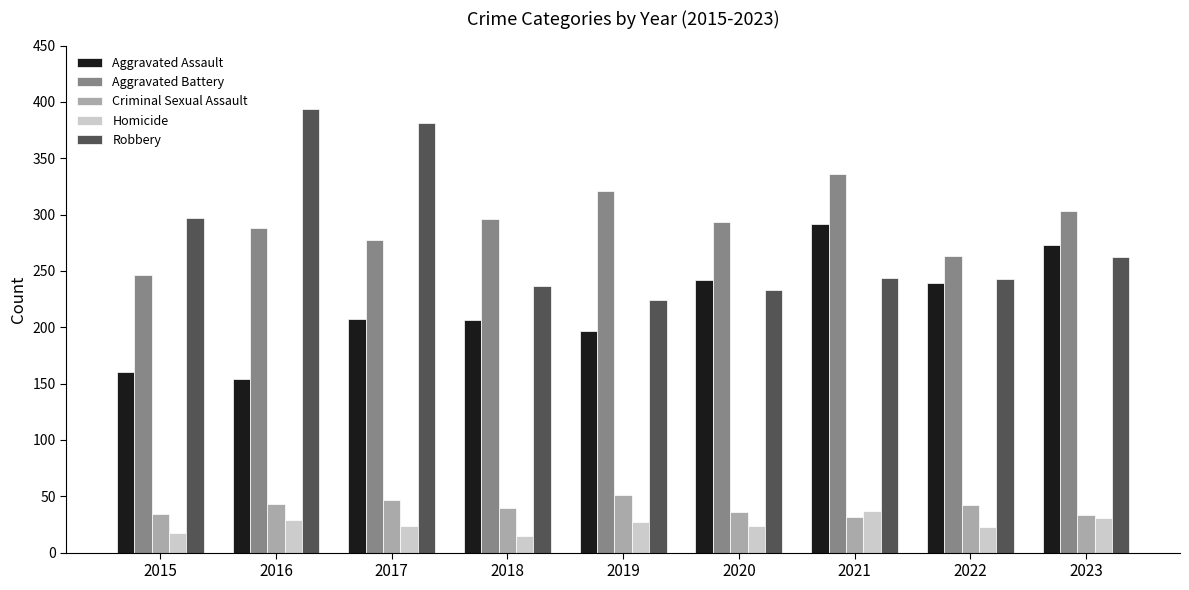

The Robbery series shows 297 at 2015. True or false?

True